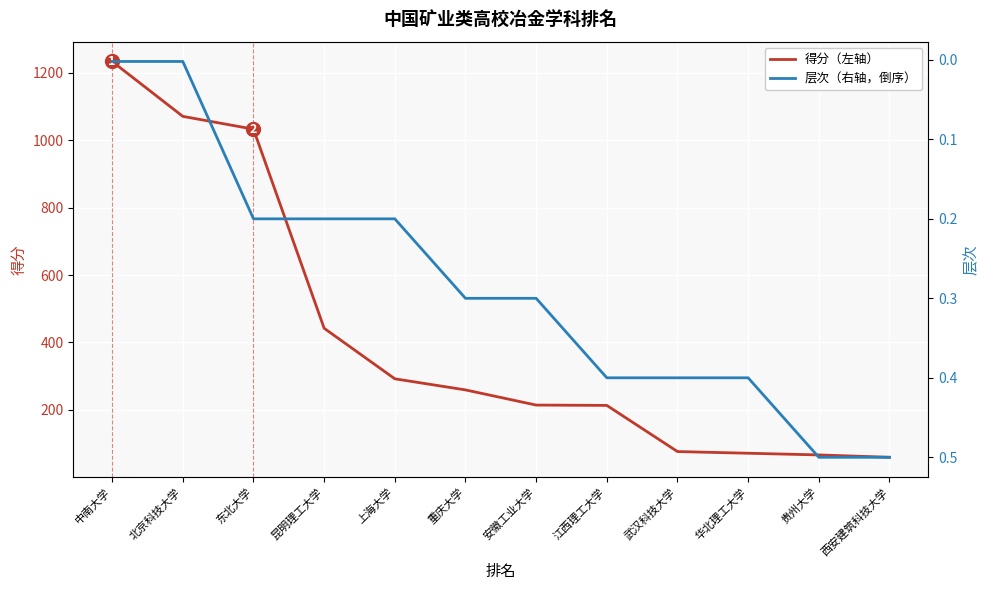

At how many categories does at least one series exceed 335?

4